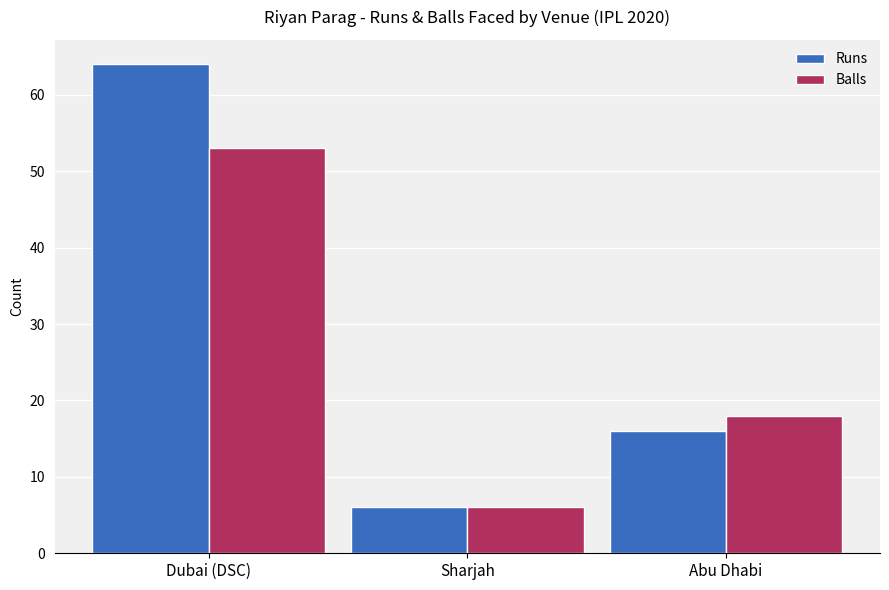

Reading left to right, transcribe all the data shown in this chart.

Runs: Dubai (DSC)=64	Sharjah=6	Abu Dhabi=16
Balls: Dubai (DSC)=53	Sharjah=6	Abu Dhabi=18